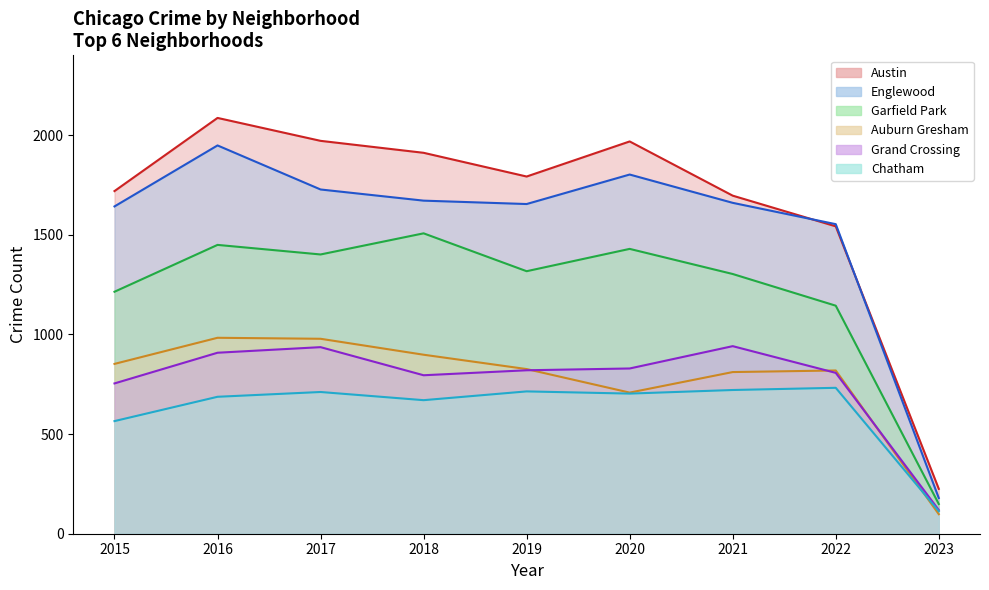

At how many categories does at least one series exceed 894?

8